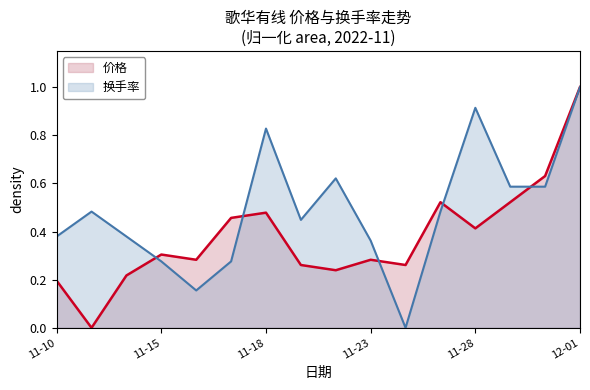

Which label corresponds to the smallest value in the chart?

2022-11-11